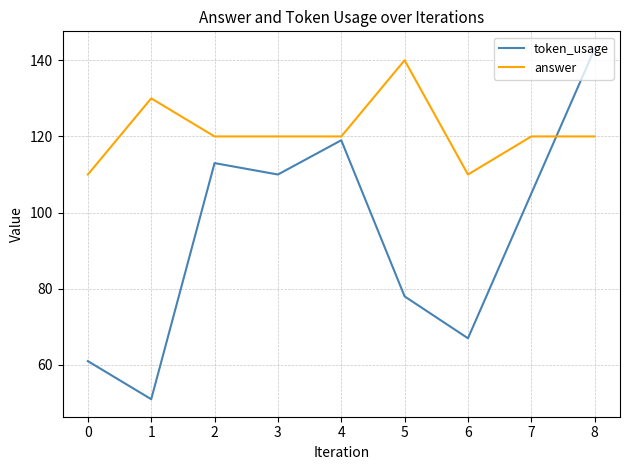

True or false: answer and token_usage intersect in this chart.

True